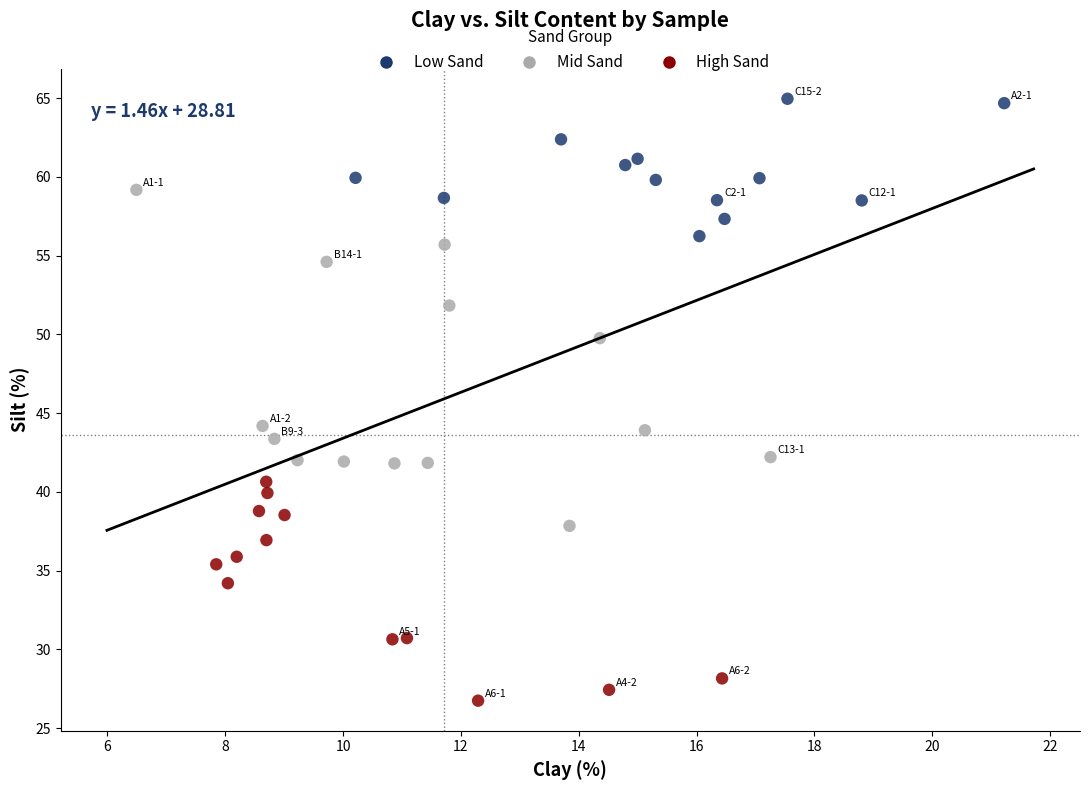

Which series reaches the minimum Y coordinate?

High Sand